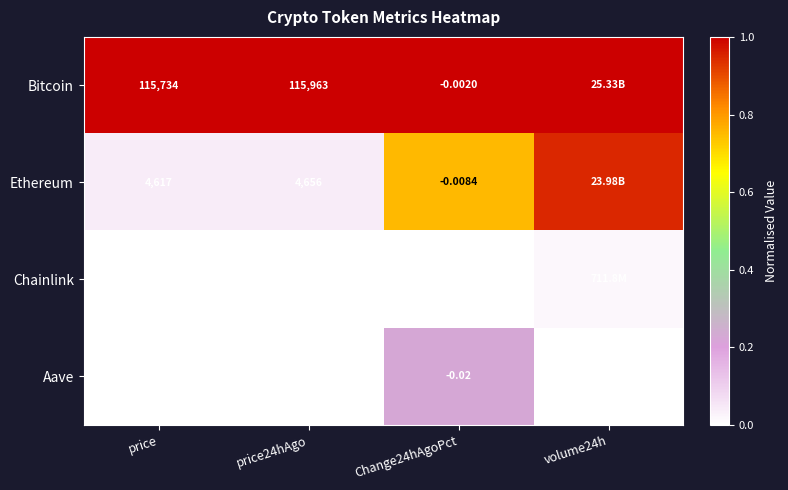

True or false: Ethereum has a value of 0.2 at Change24hAgoPct.

False